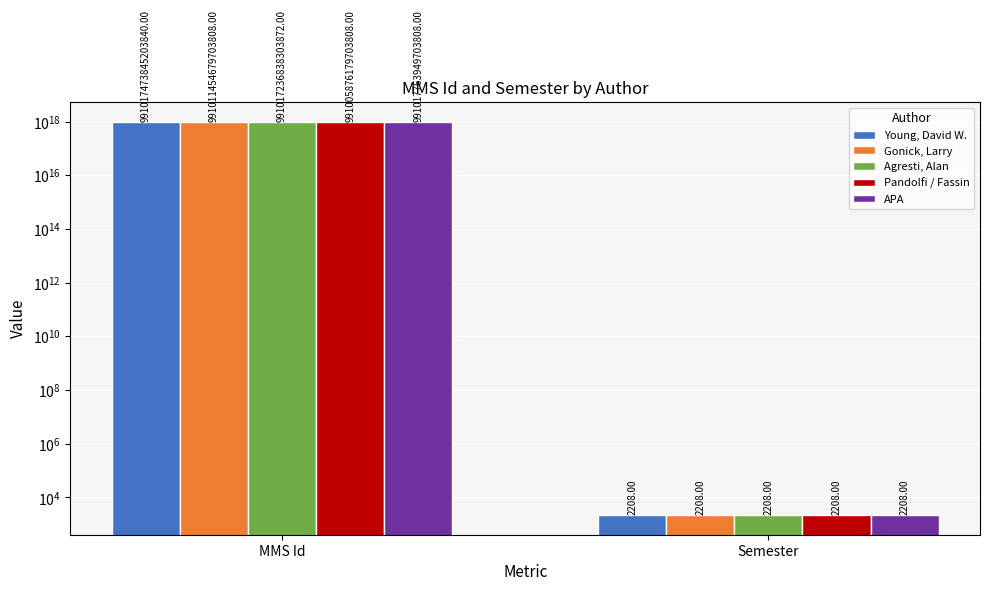

List the labels in order of APA value, largest first.

MMS Id, Semester